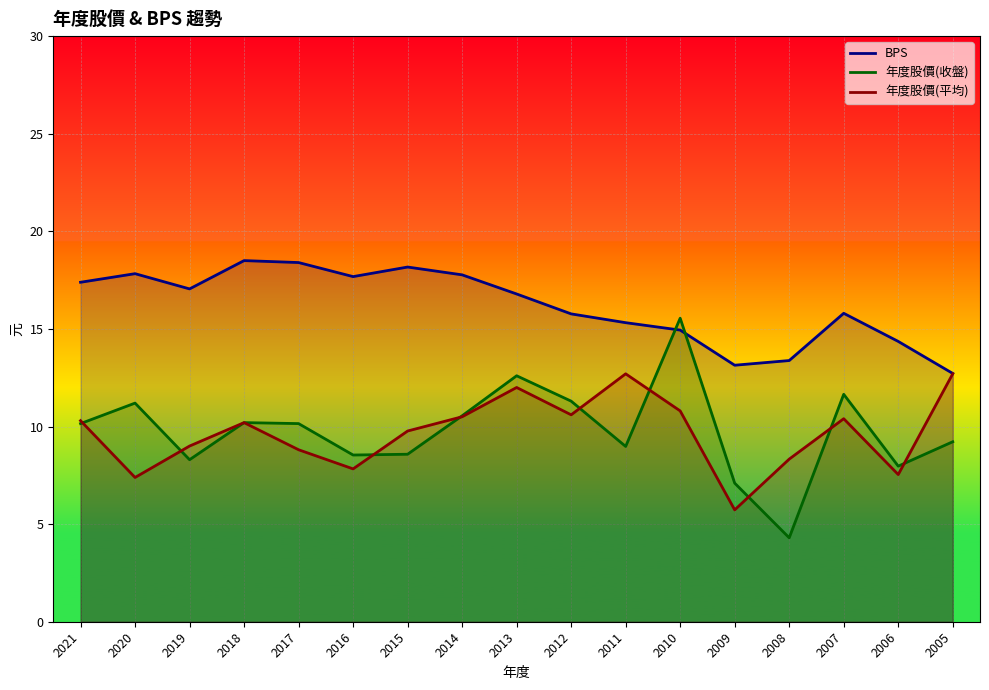

What is the sum of the 年度股價(平均) values at 2008 and 2006?

15.9